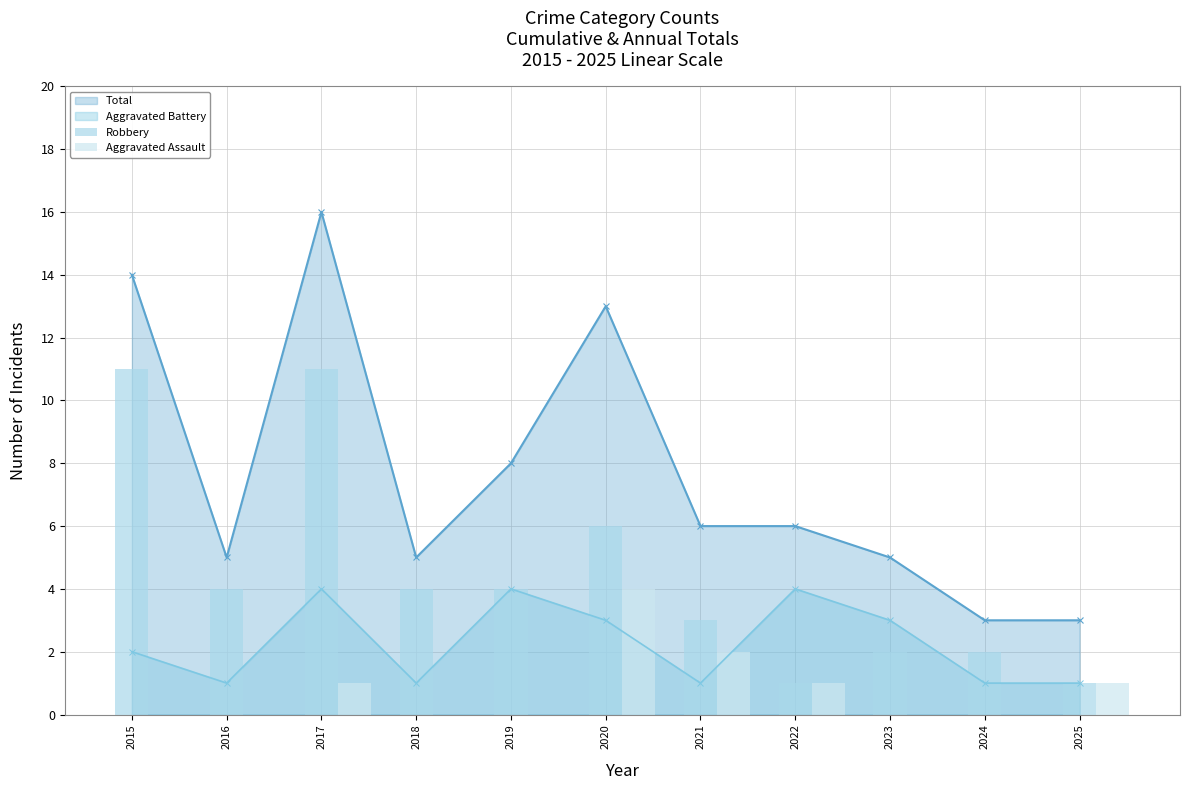

Is the value of Aggravated Assault at 2025 greater than the value of Robbery at 2023?

No